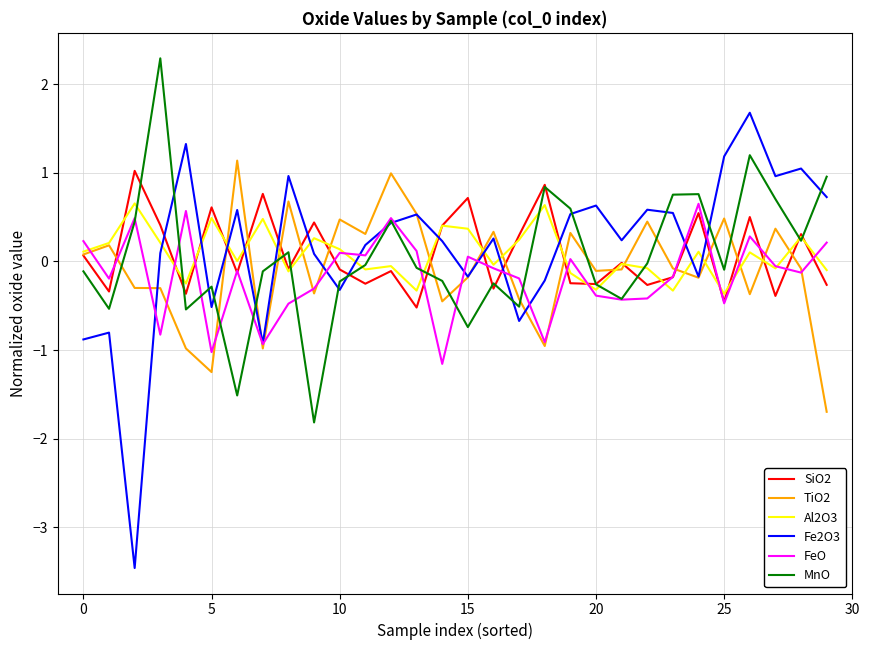

True or false: TiO2 and Al2O3 intersect in this chart.

True